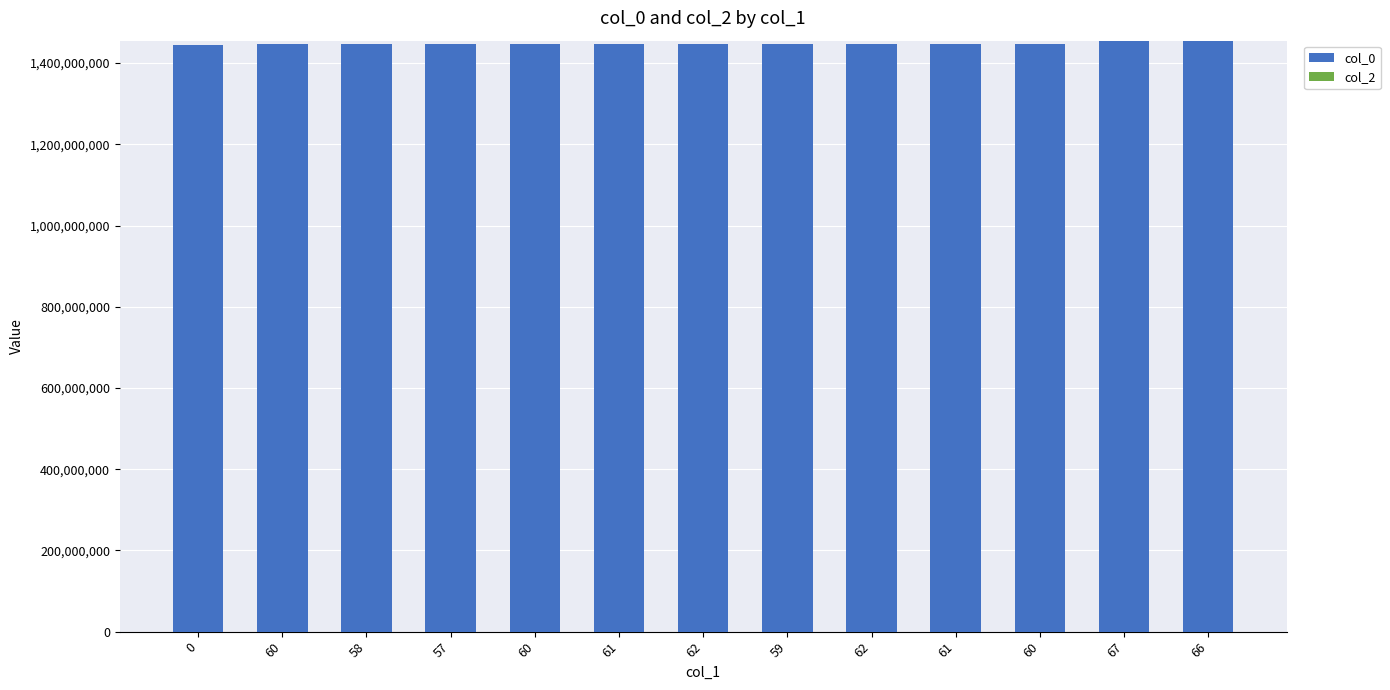

Are the bars horizontal?

No